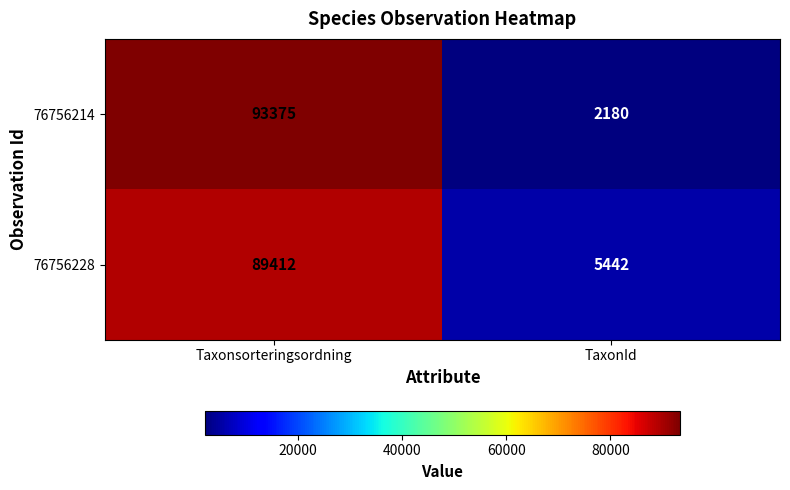

What is the difference between the maximum and minimum values in the 76756228 series?

83970